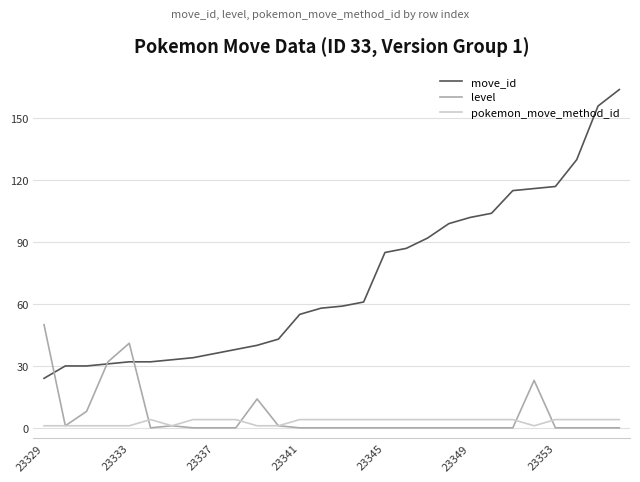

Which series has the widest spread of values?

move_id